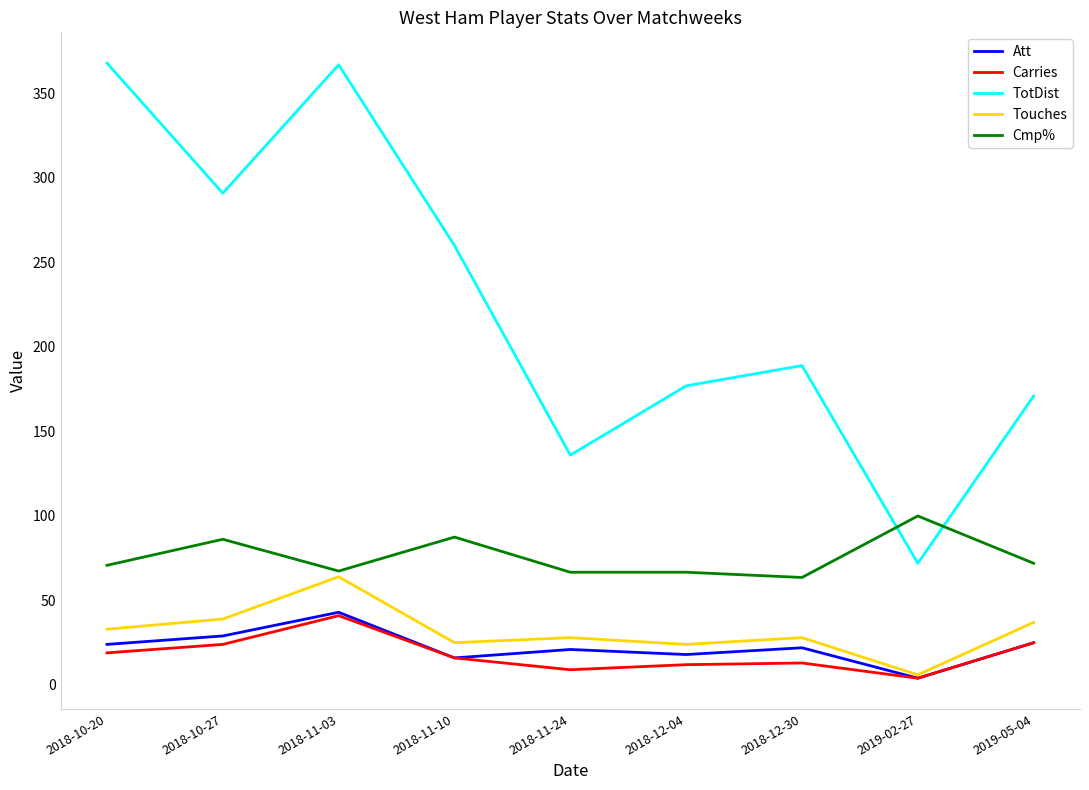

The value of Carries at 2018-12-30 is 13.0. True or false?

True